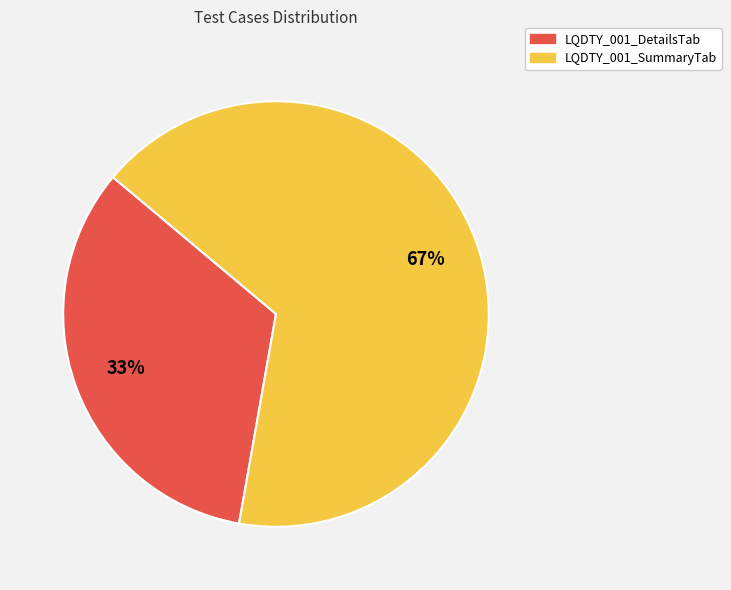

To the nearest percent, what is the average slice percentage?

50%